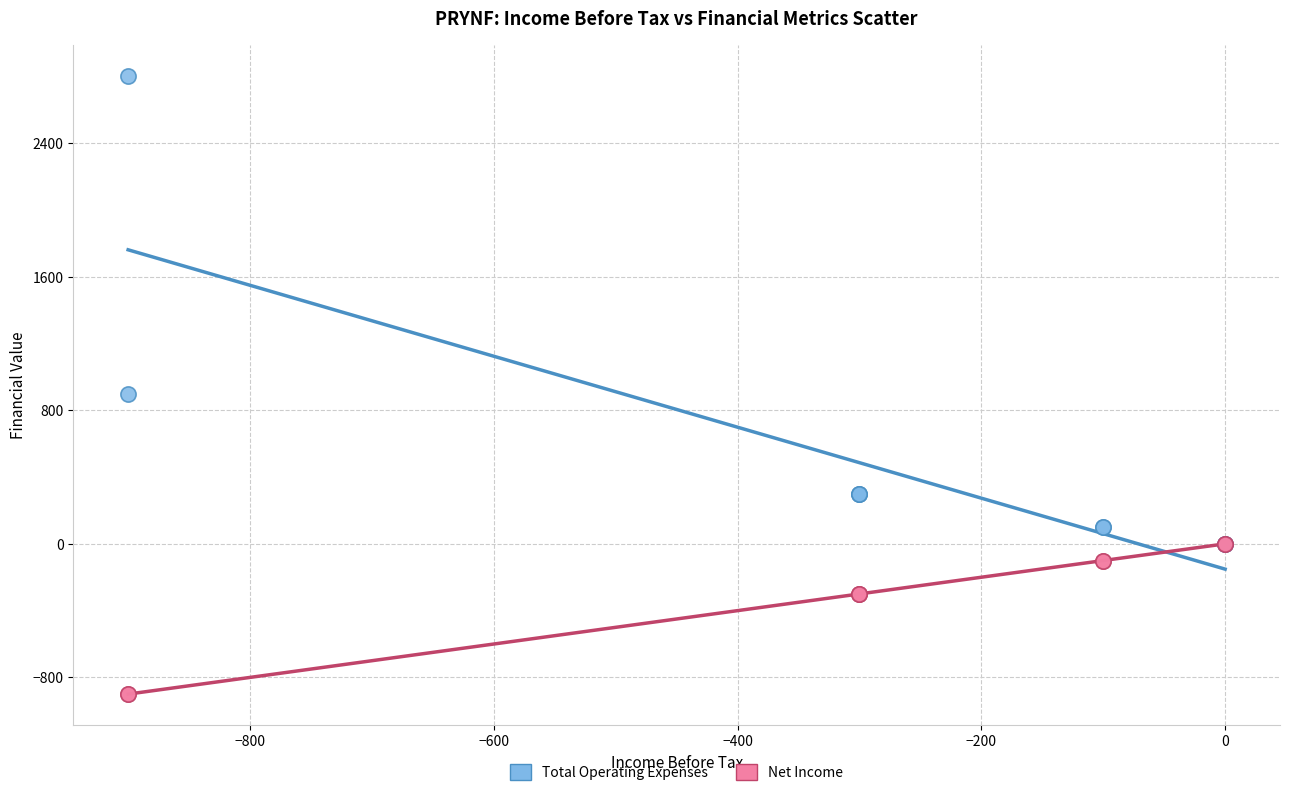

Which series contains the highest Y value?

Total Operating Expenses